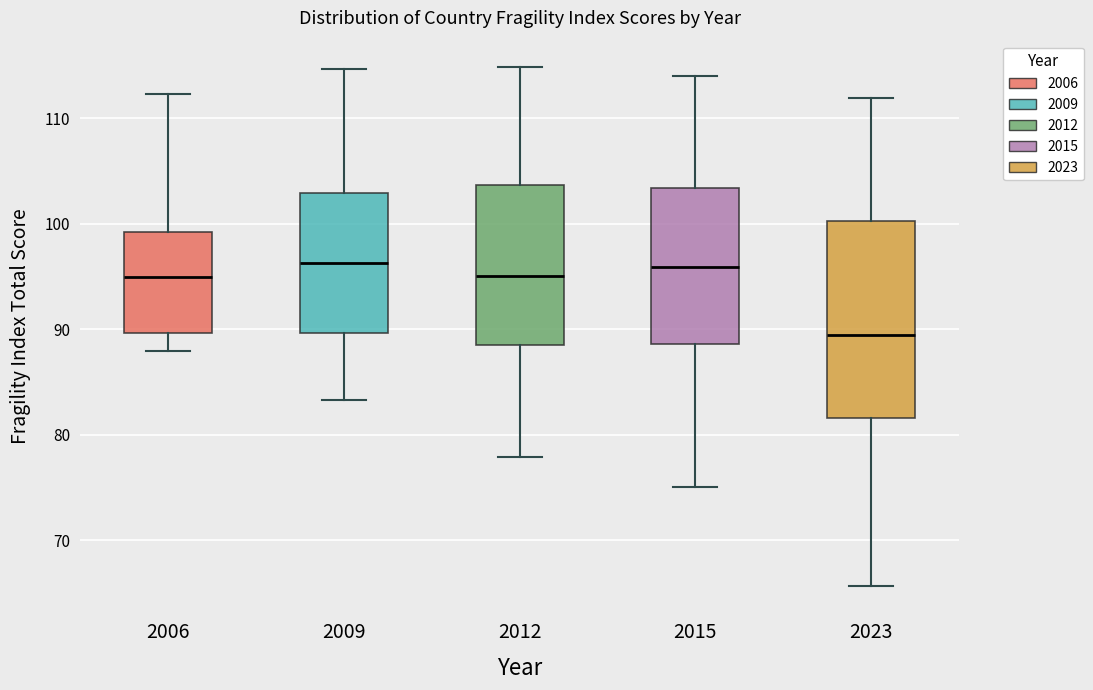

Reading left to right, read every box against the y-axis: the position of its median line, the range the box covers, and the ends of its whiskers. The values are not printed on the chart, so give them approximately, as read against the axis.

2006: median 95, box 90 to 99, whiskers 88 to 112
2009: median 96, box 90 to 103, whiskers 83 to 115
2012: median 95, box 88 to 104, whiskers 78 to 115
2015: median 96, box 89 to 103, whiskers 75 to 114
2023: median 89, box 82 to 100, whiskers 66 to 112